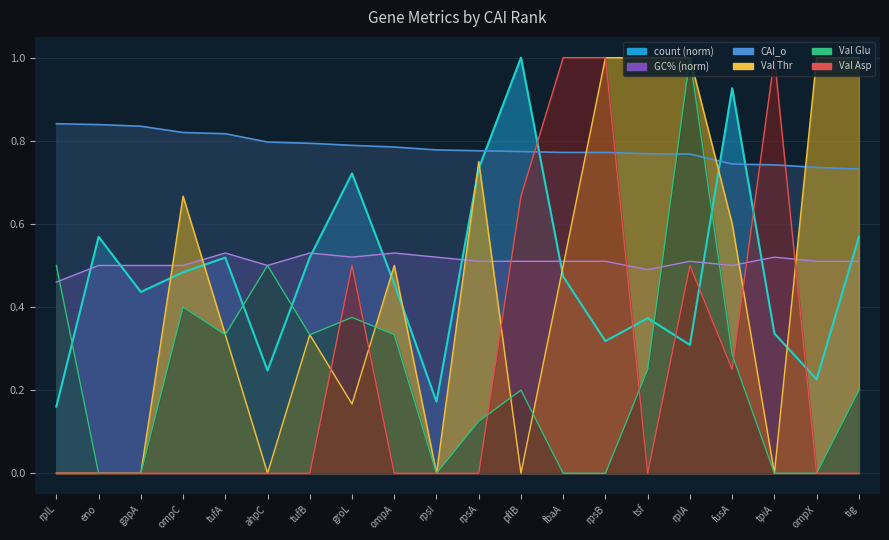

How many lines are shown in the chart?

6